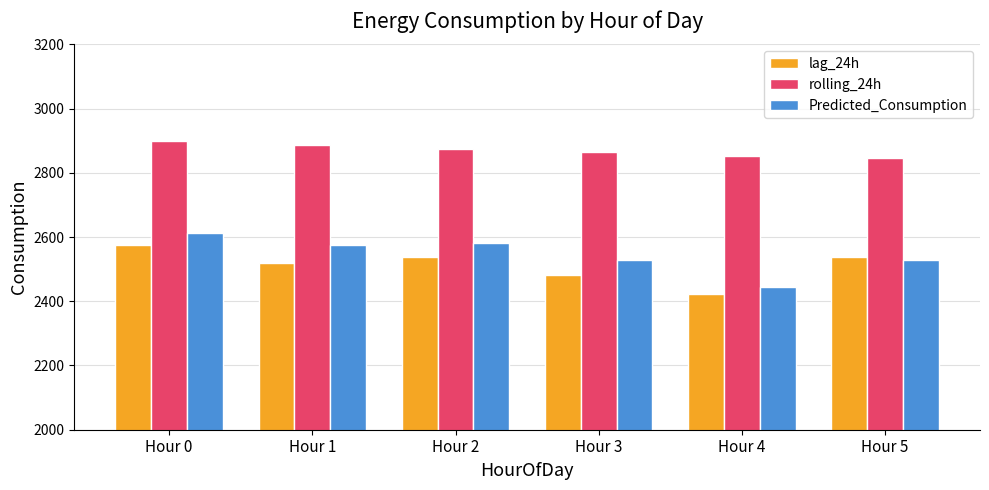

What is the sum of the Predicted_Consumption values at Hour 5 and Hour 1?

5104.8